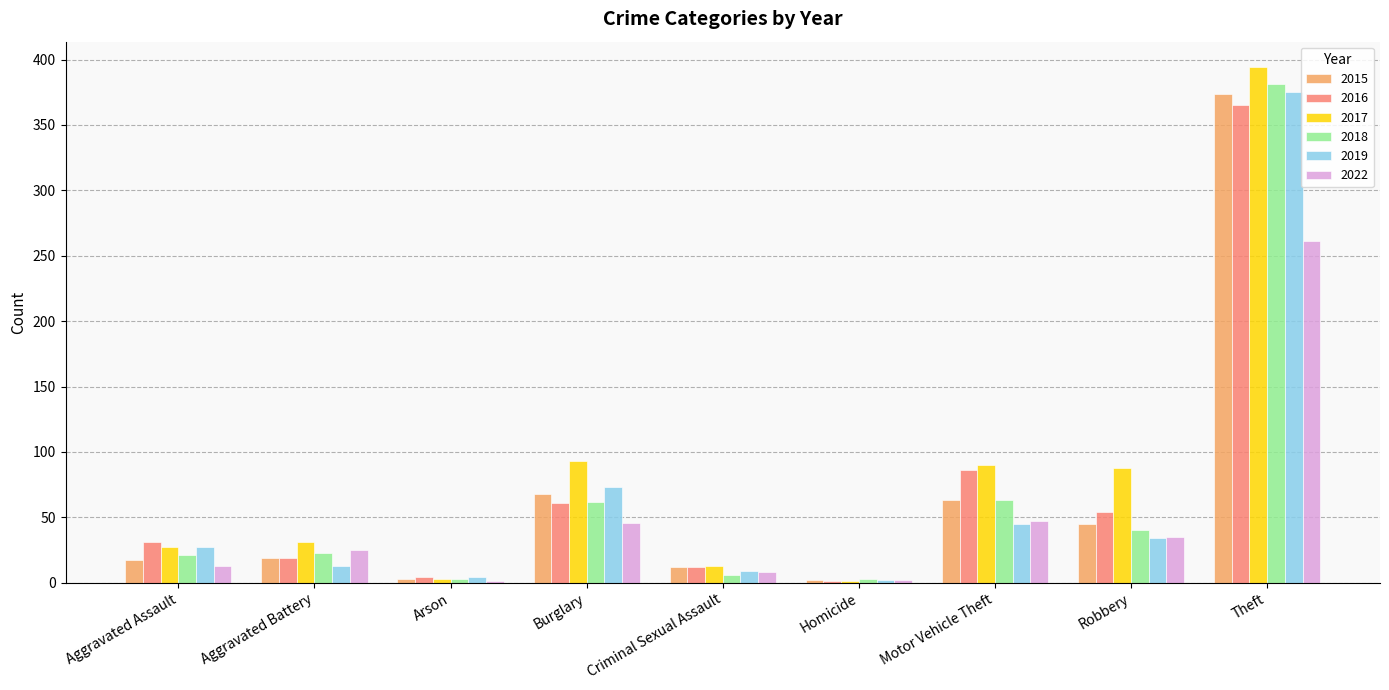

What is the total value across all series at Aggravated Battery?

130